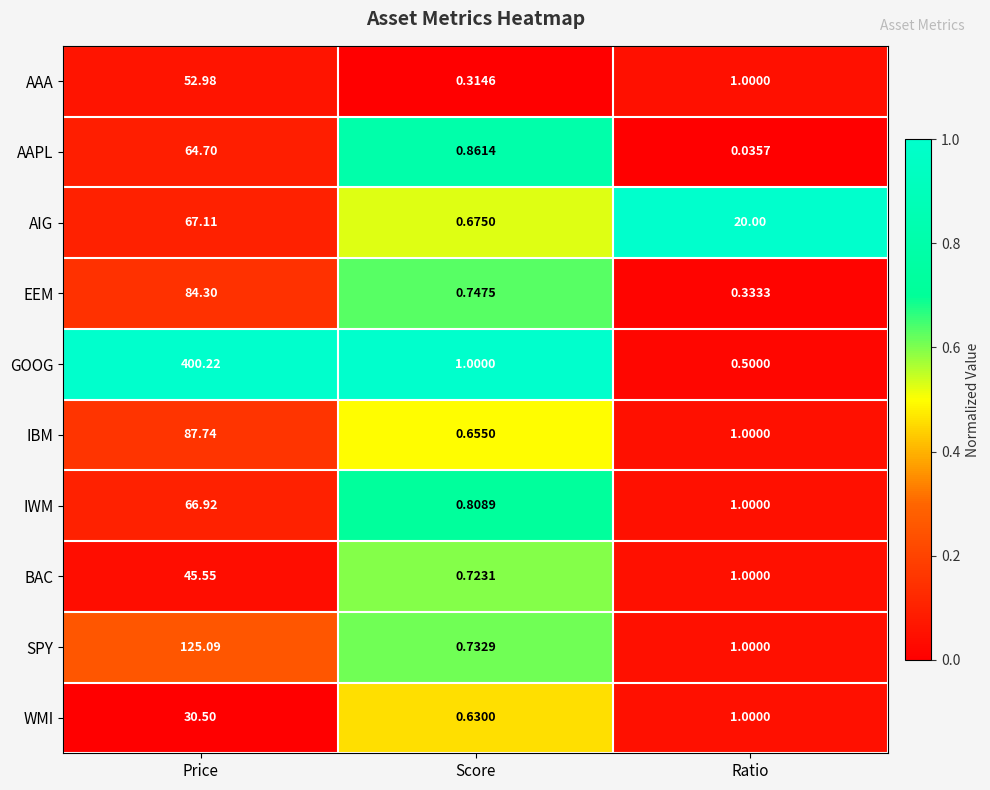

What is the difference between the highest and lowest values at Price?

369.7